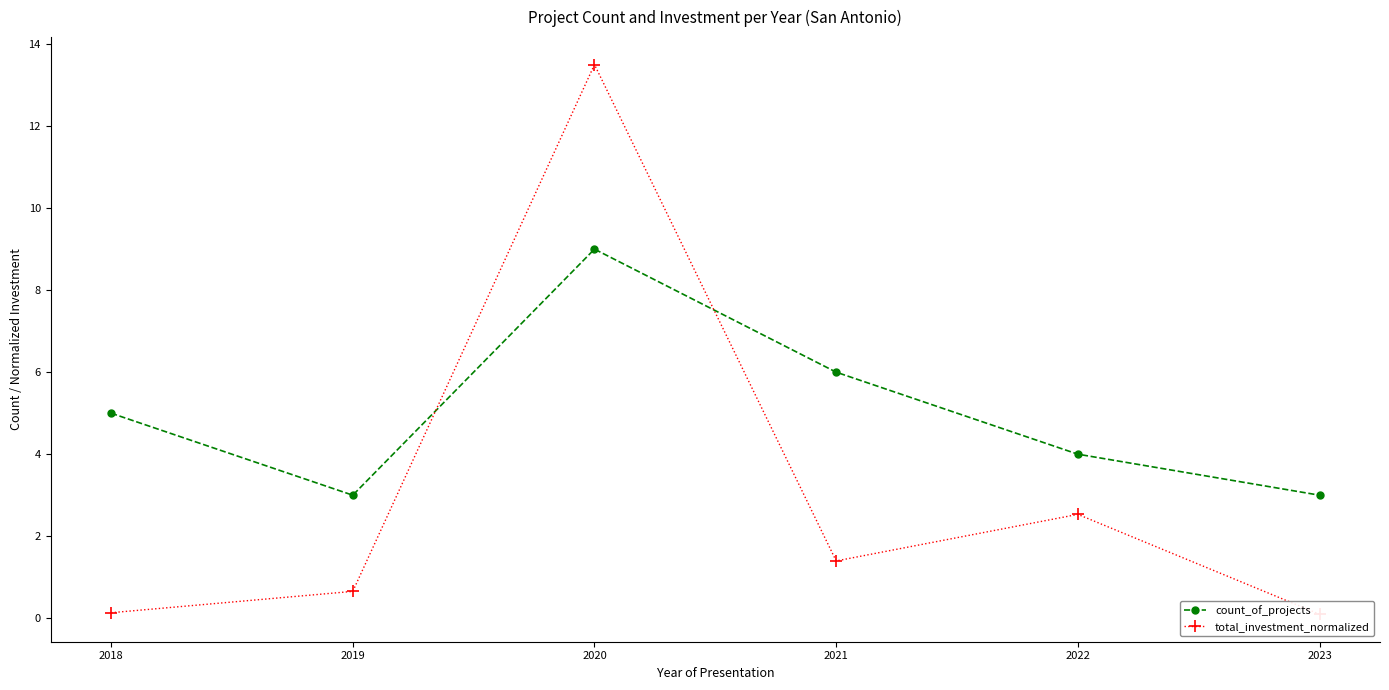

Reading left to right, list all the values displayed in this chart.

count_of_projects: 2018=5.0	2019=3.0	2020=9.0	2021=6.0	2022=4.0	2023=3.0
total_investment_normalized: 2018=0.1	2019=0.7	2020=13.5	2021=1.4	2022=2.5	2023=0.1